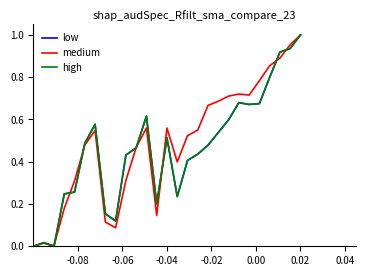

After their last crossing, which series has the higher values: high or medium?

medium